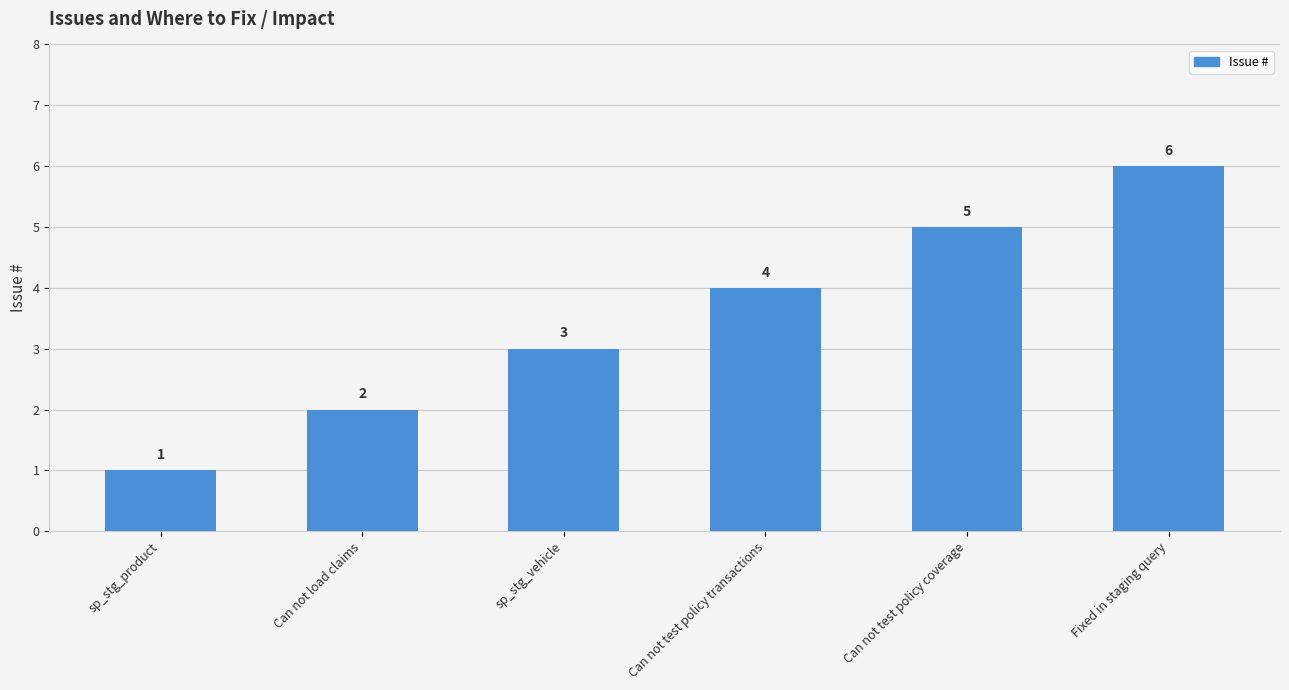

Is it true that the value at Can not load claims is 2?

True